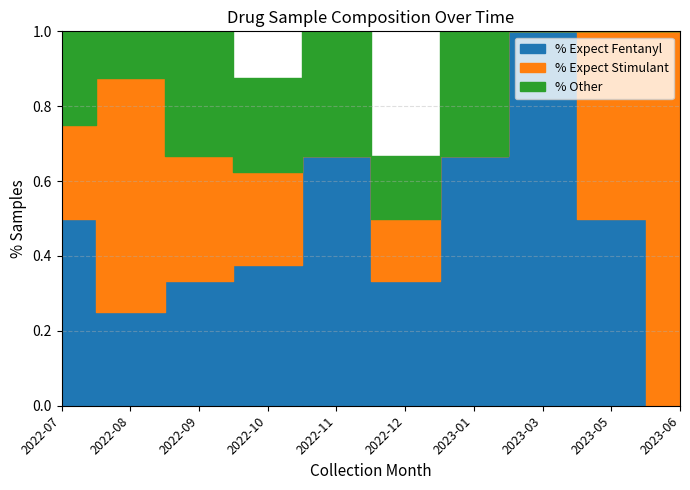

How many lines are shown in the chart?

3